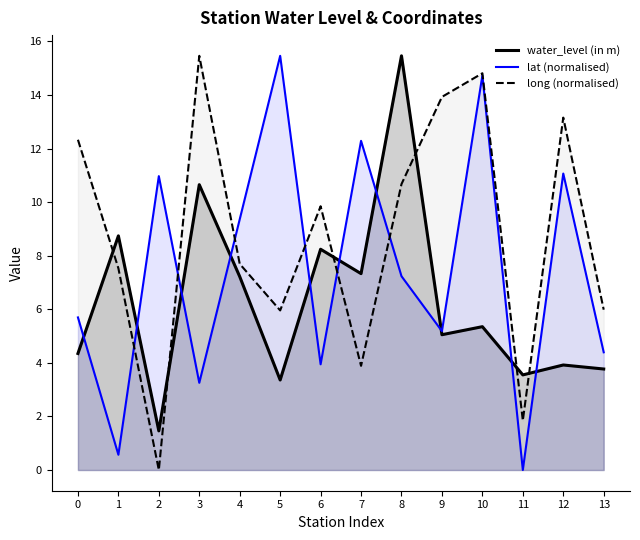

What value does the lat (normalised) series have at 5?

15.5